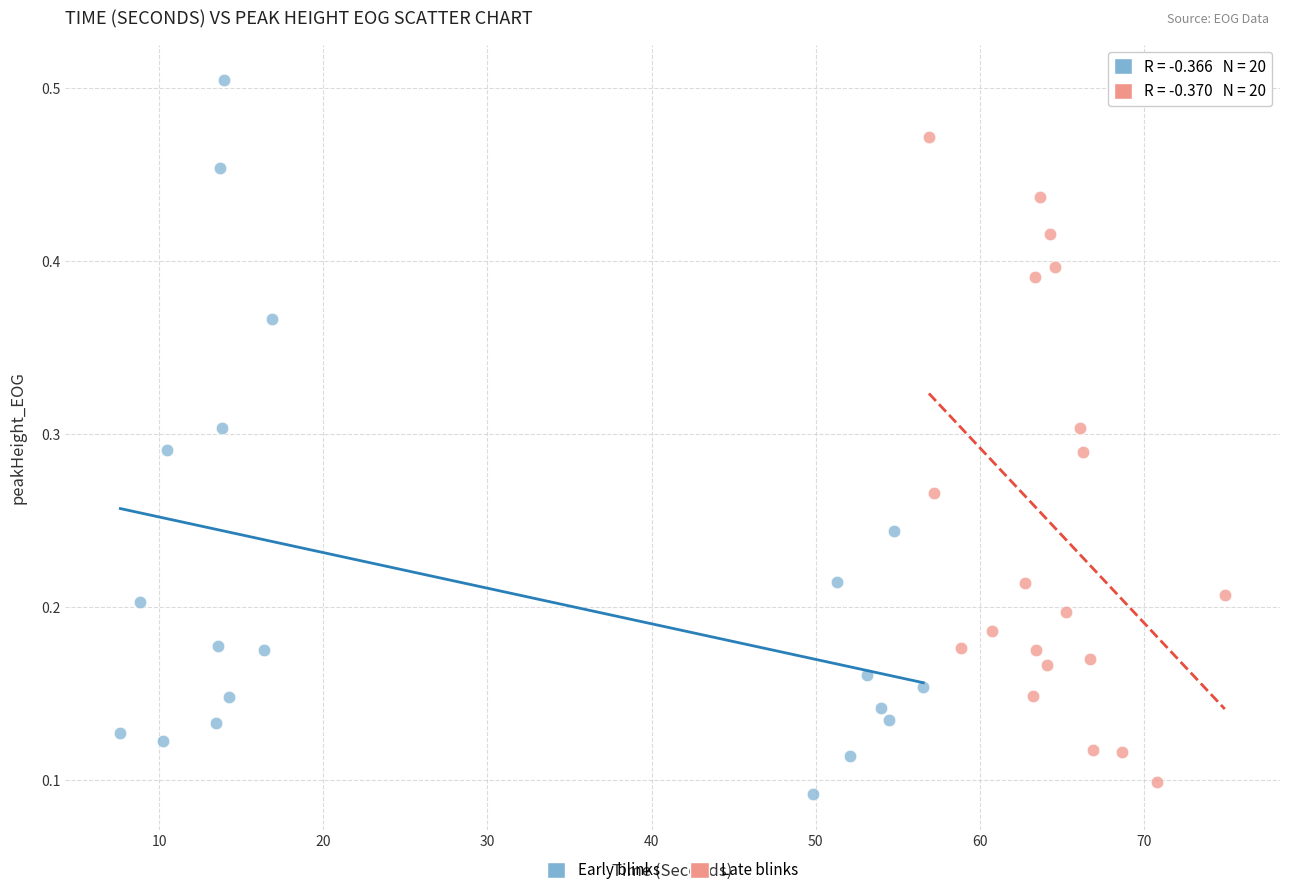

Which series contains the highest Y value?

Early blinks